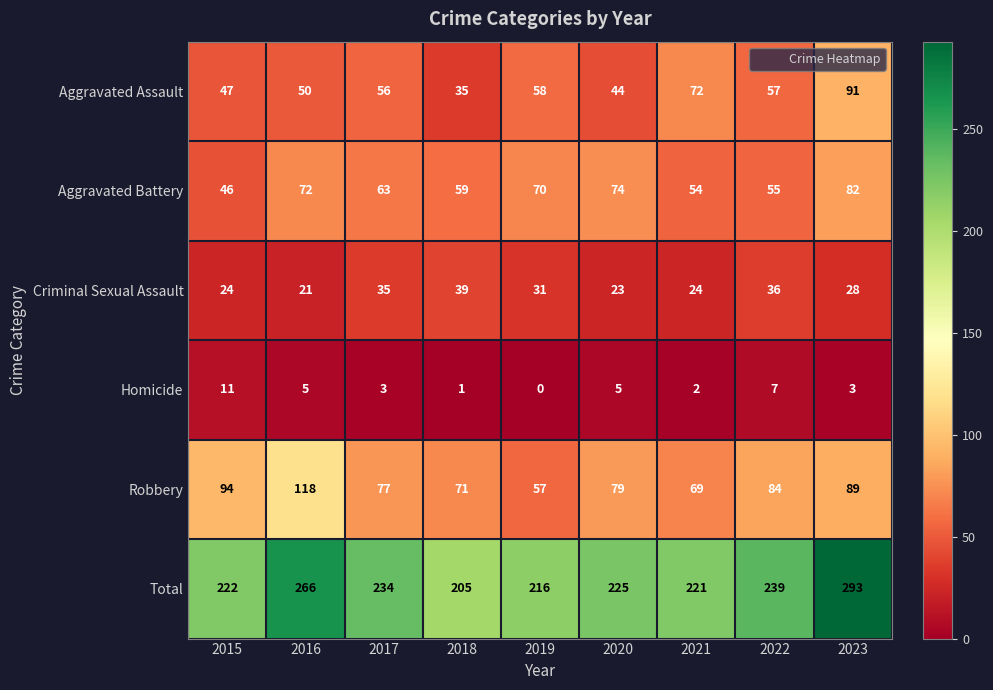

The value of Homicide at 2023 is 3. True or false?

True